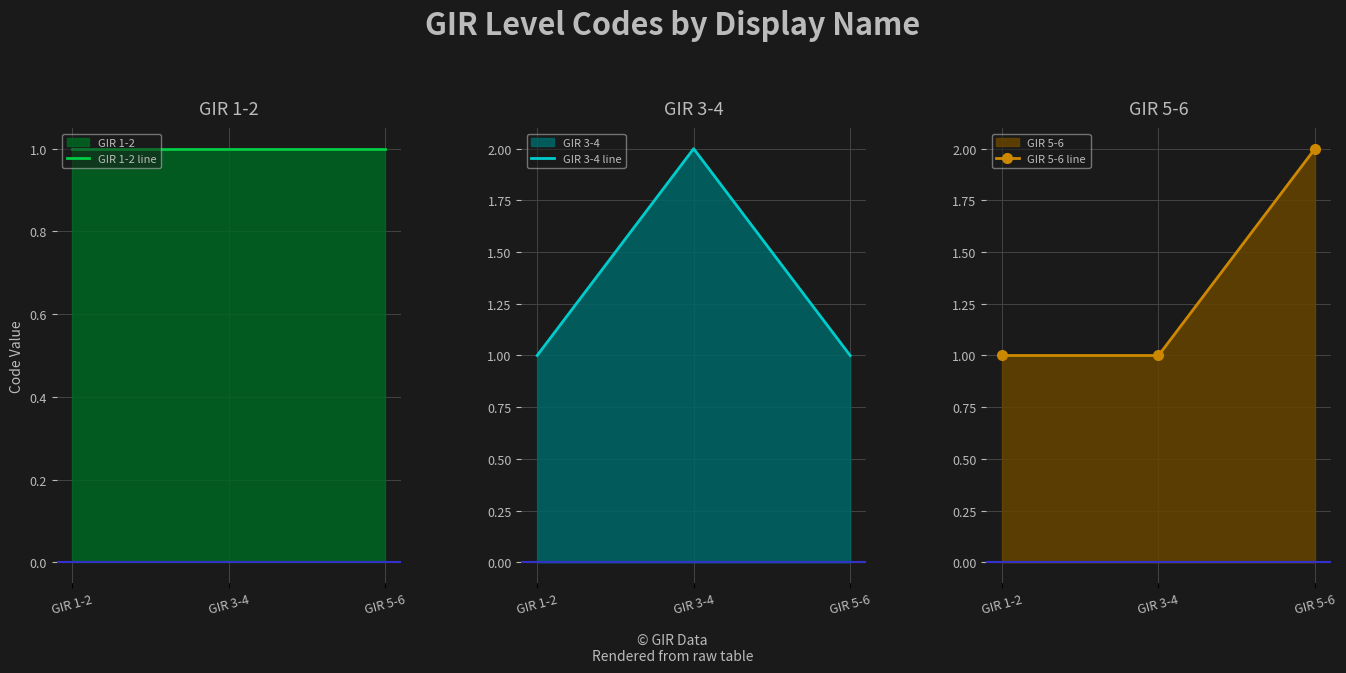

How many series are shown in this chart?

3